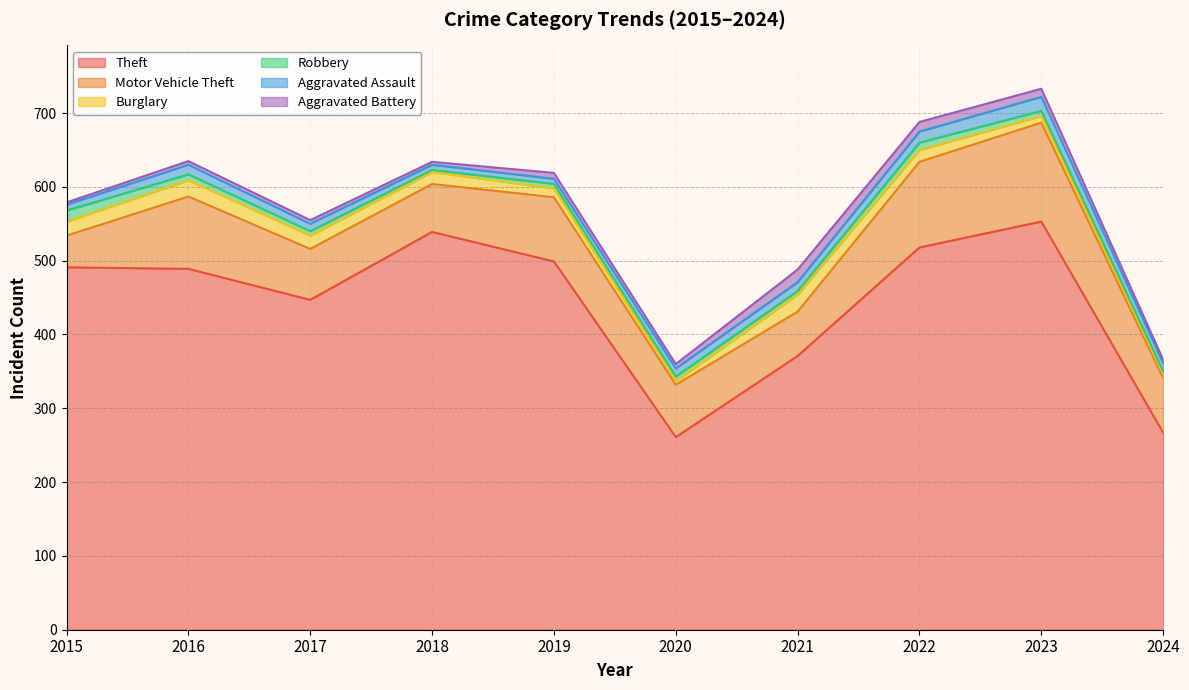

What is the smallest value displayed?

3